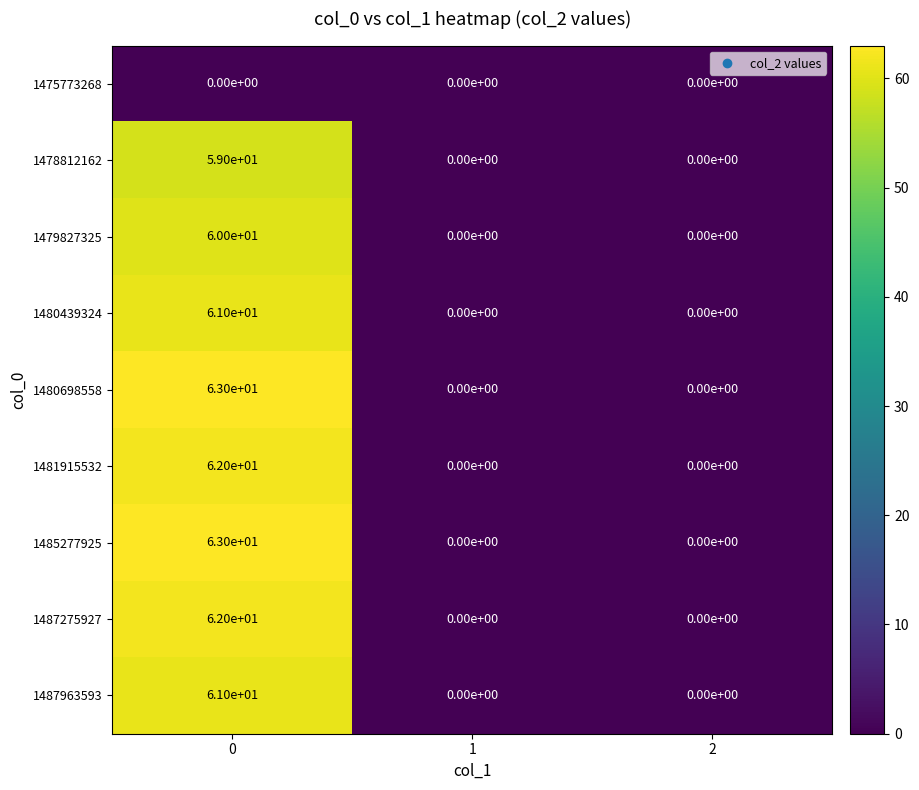

What value does the 1487275927 series have at 0, to the nearest 5?

60